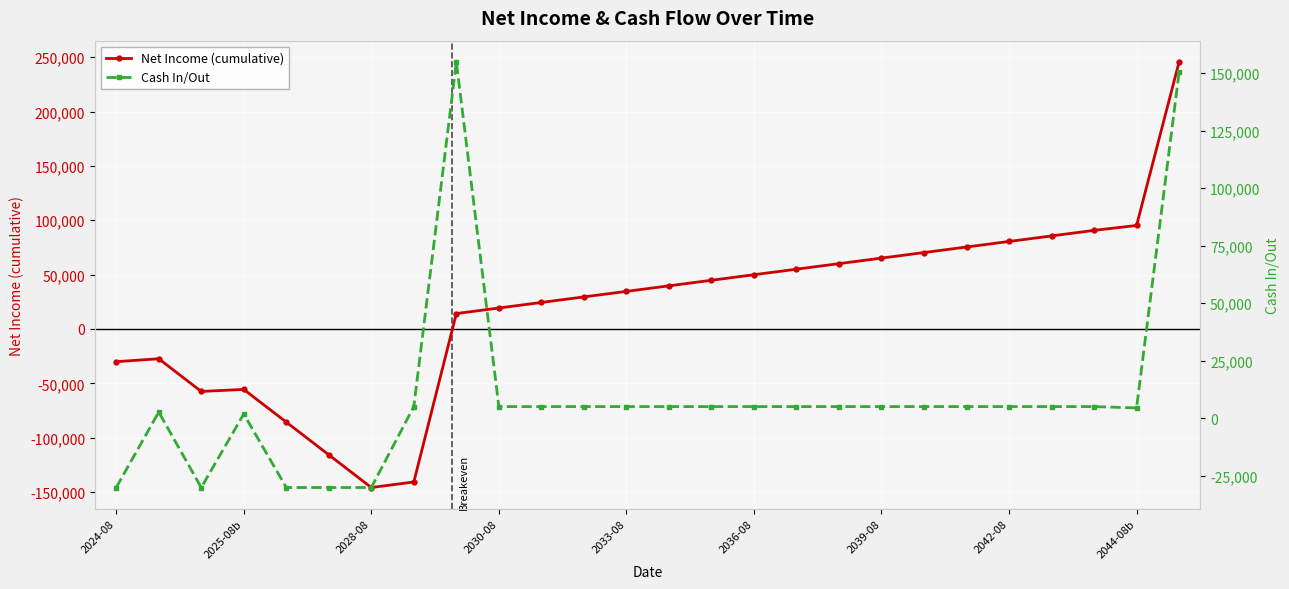

How many values in Net Income (cumulative) are above zero?

18